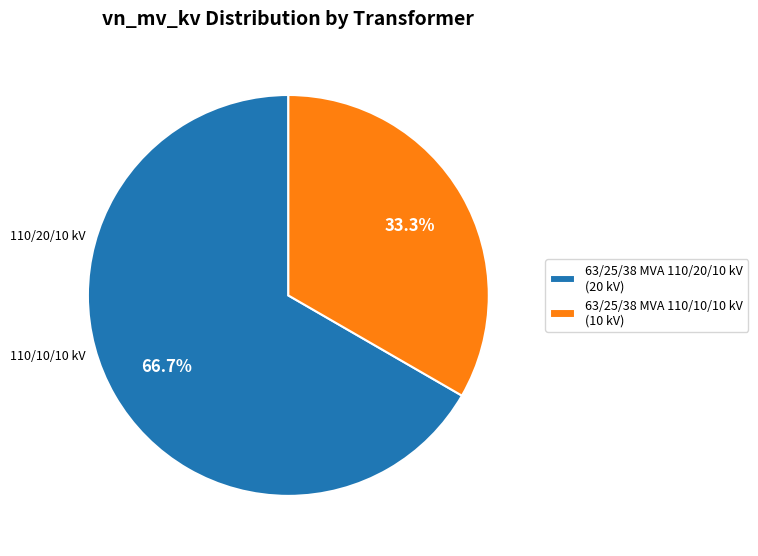

Combined, do 63/25/38 MVA 110/20/10 kV and 63/25/38 MVA 110/10/10 kV account for over 50%?

Yes